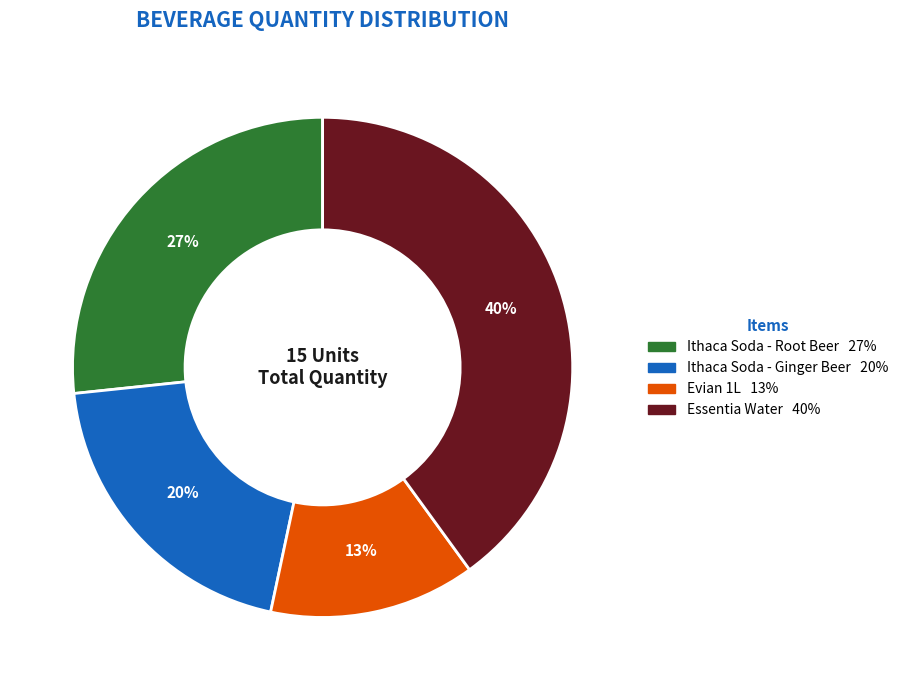

How many segments does this pie chart have?

4